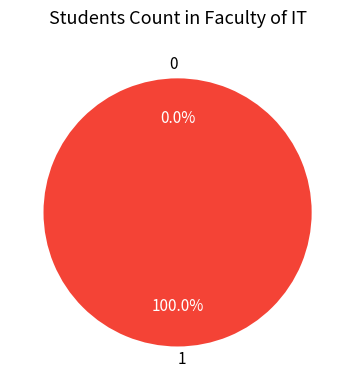

Is it true that 1 is 100% of the pie?

True